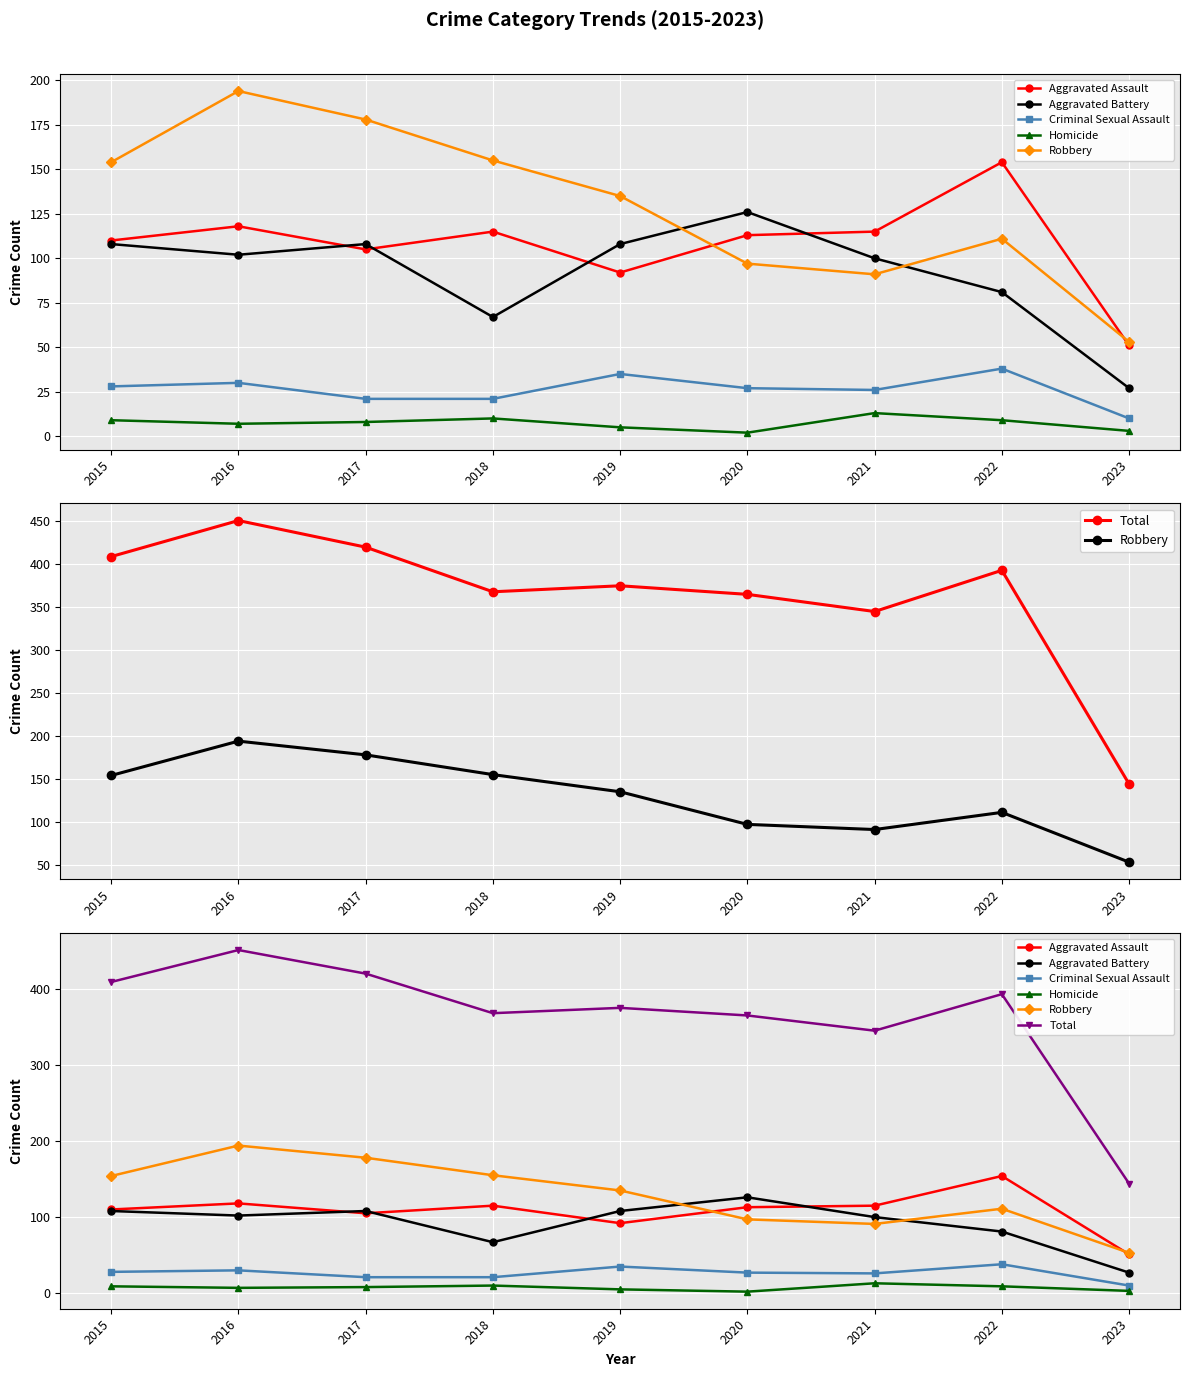

How many data points in Robbery are above 135?

4